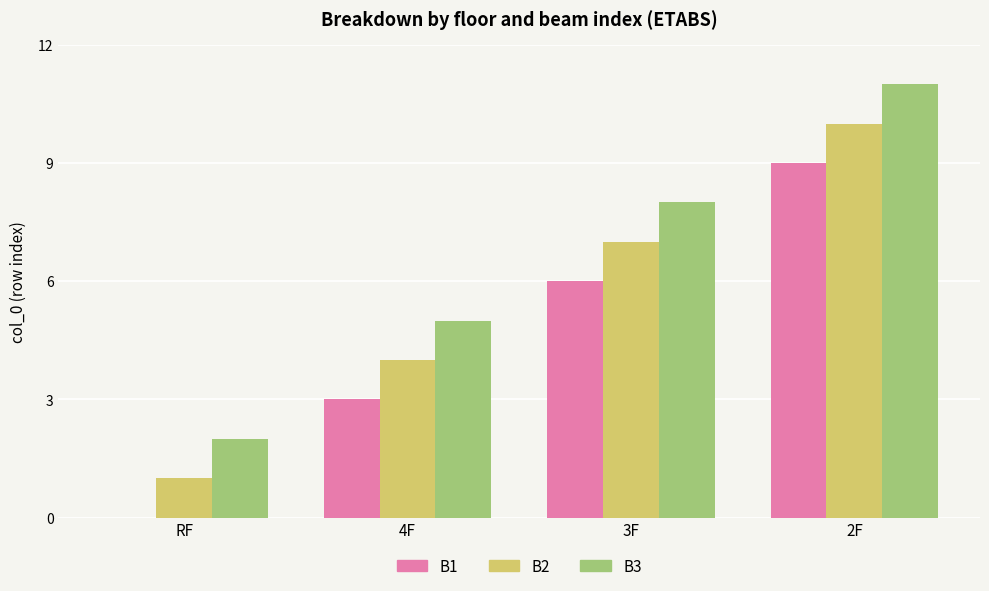

Does the chart contain stacked bars?

No